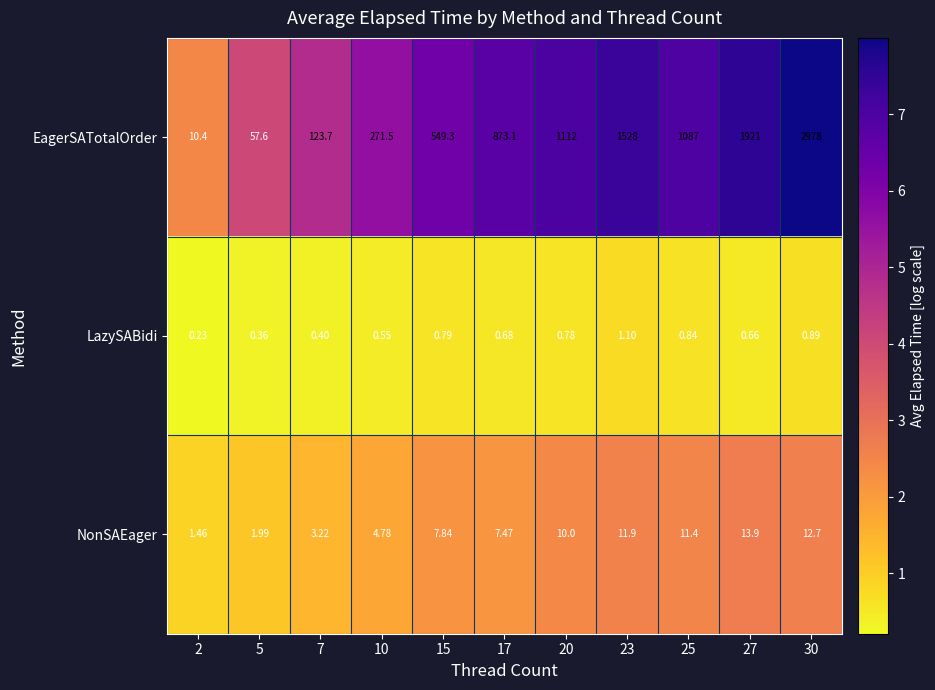

Which series has the largest total across all categories?

EagerSATotalOrder